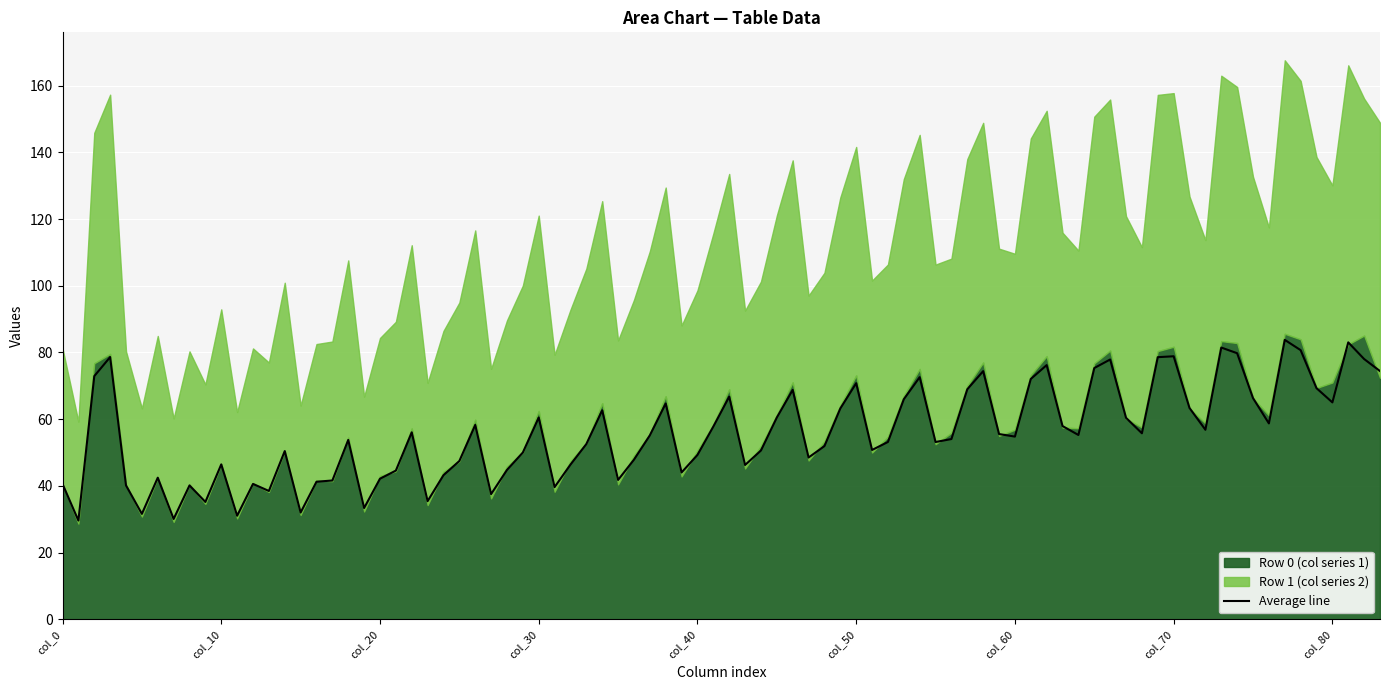

What is the minimum value for Average line?

29.6